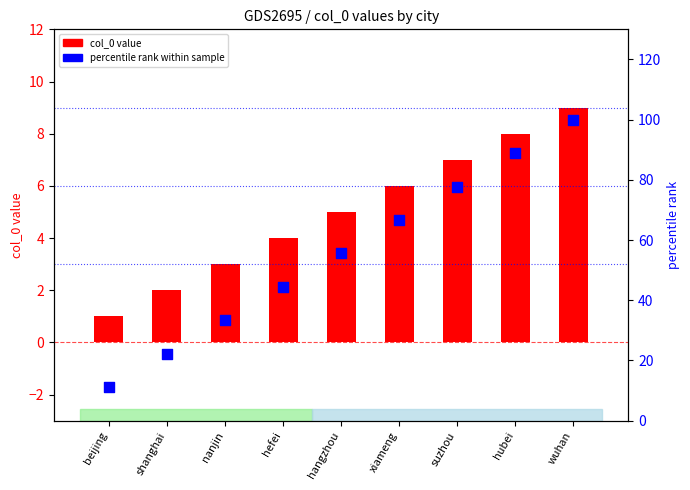

Which series reaches the maximum Y coordinate?

percentile rank within sample